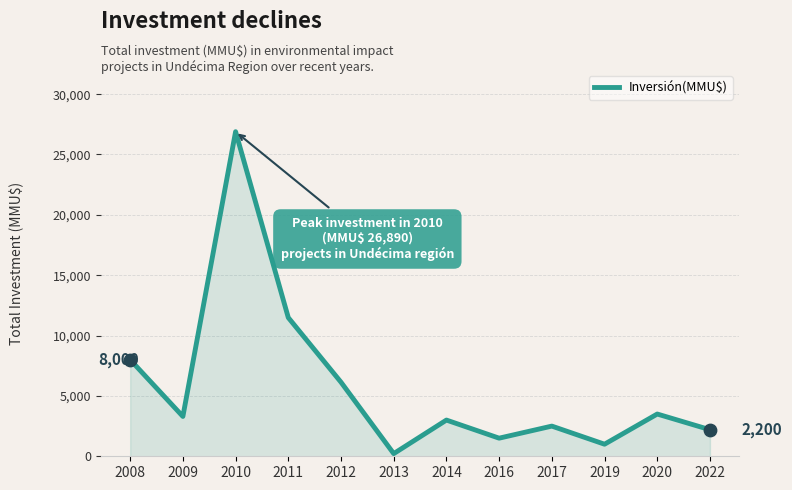

Which has a higher value, 2019 or 2022?

2022